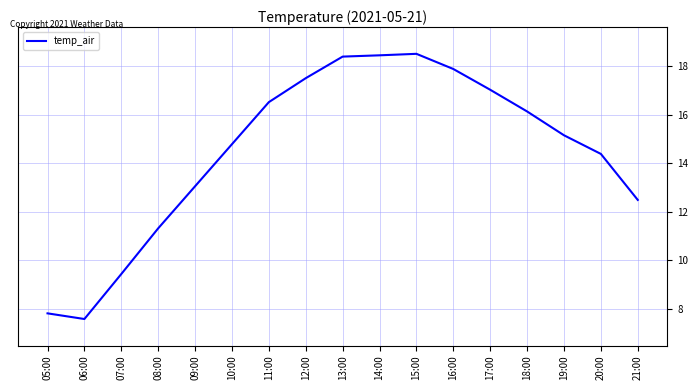

Where does the data first go above 15?

11:00